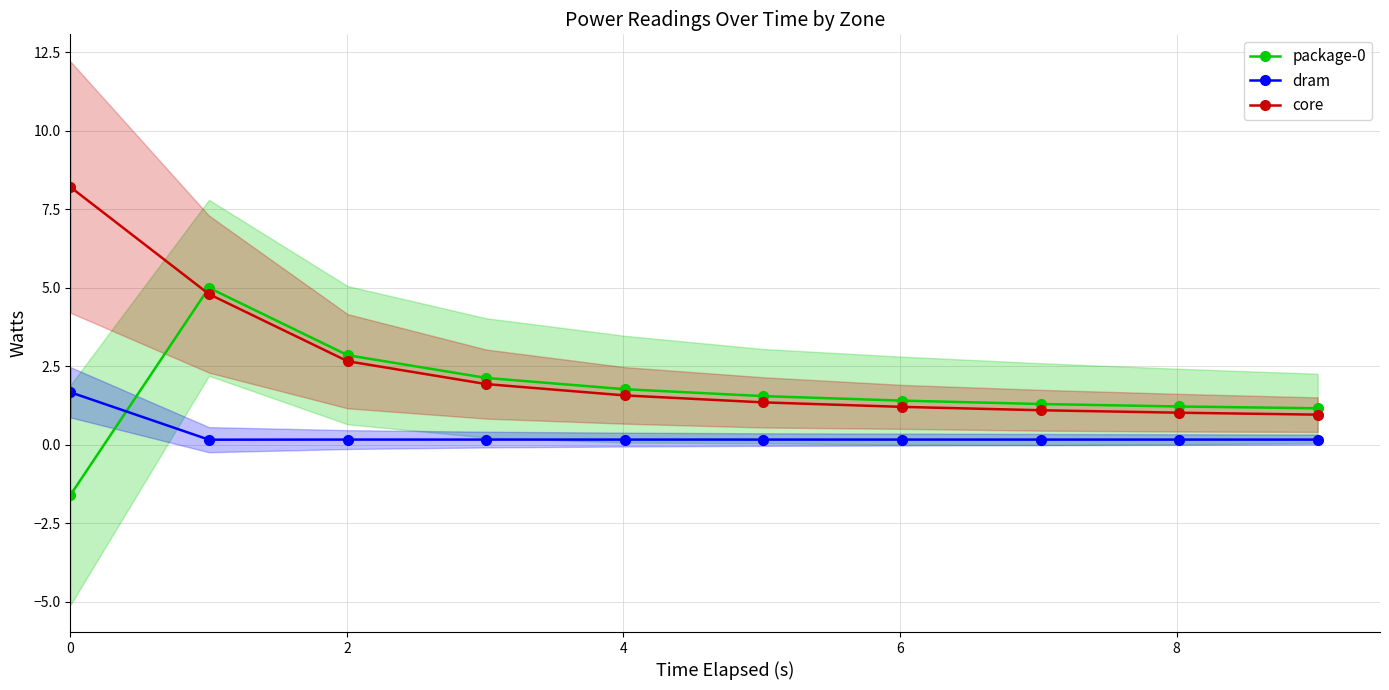

What are all the series names shown in the legend?

package-0, dram, core